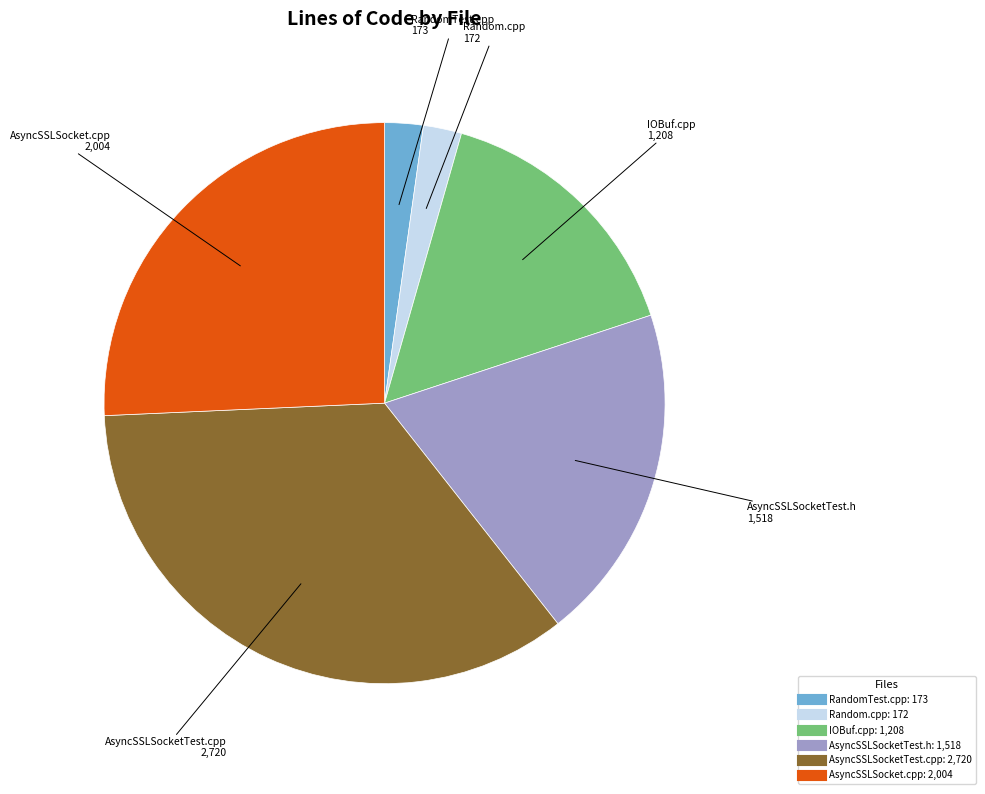

Is AsyncSSLSocket.cpp the majority of the pie?

No